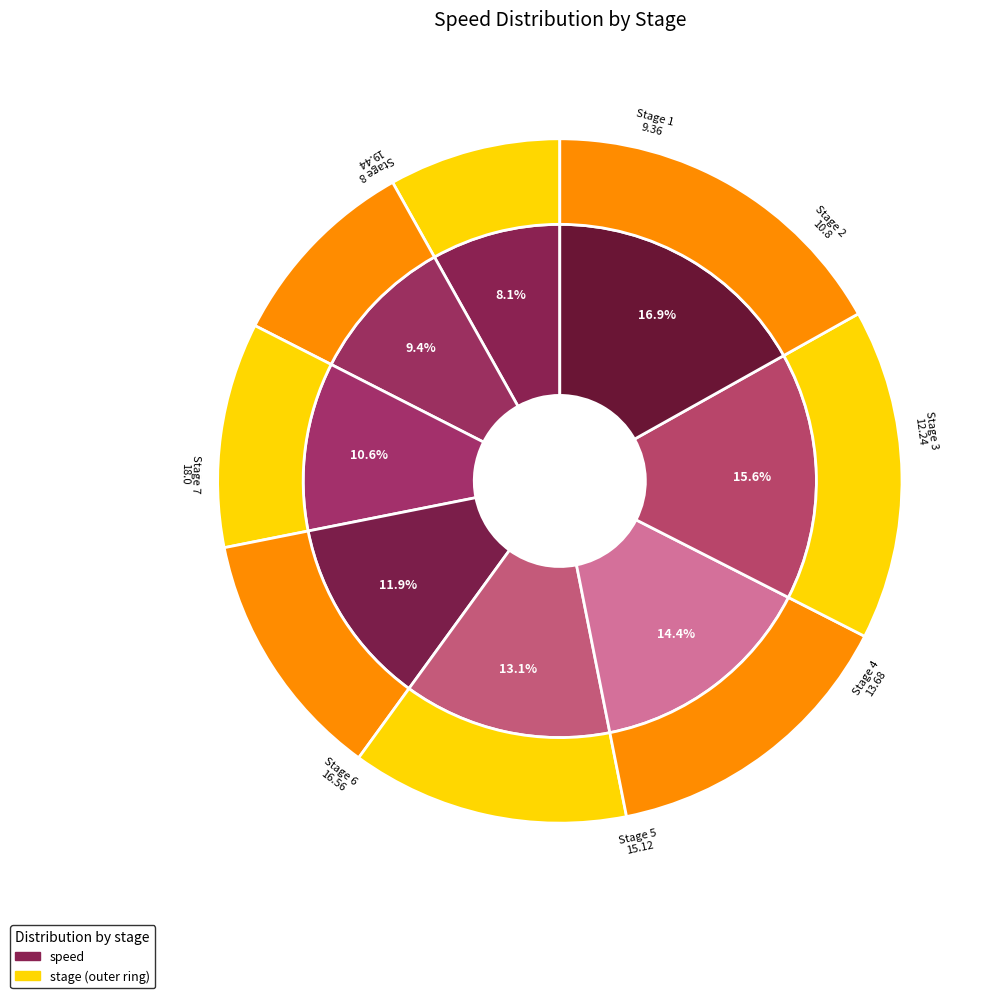

Is 5 the majority of the pie?

No